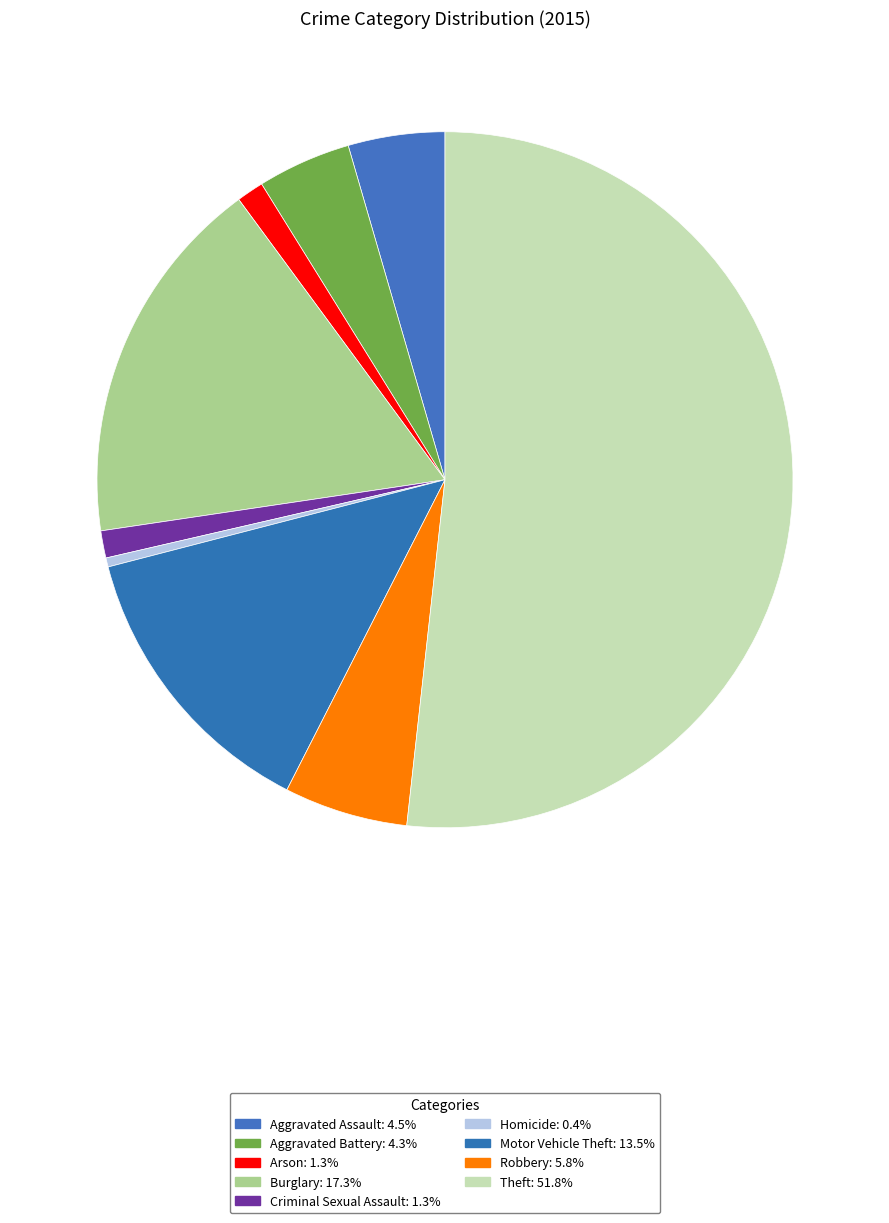

True or false: Motor Vehicle Theft accounts for 13% of the total.

True